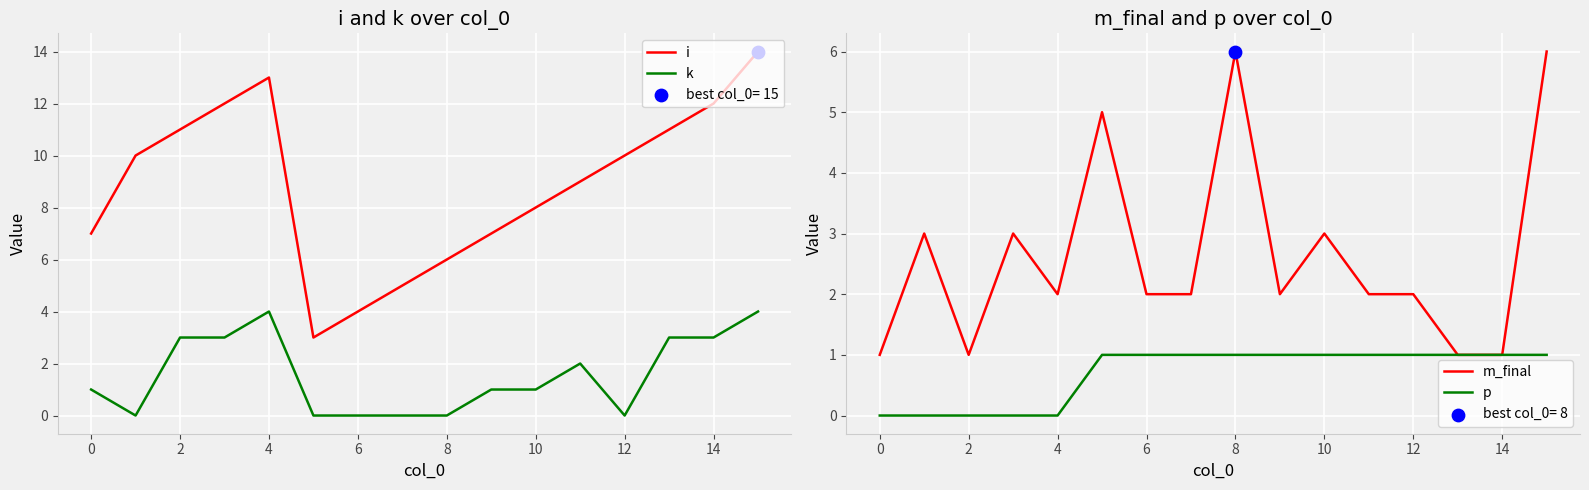

At which category is the sum across all series the highest?

15